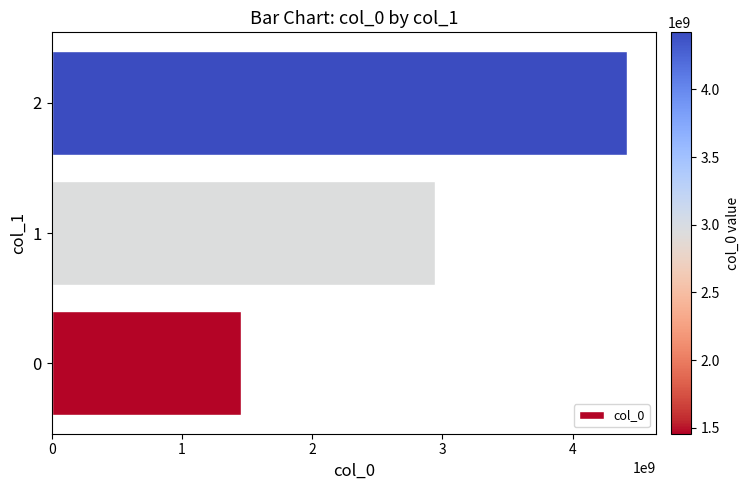

What is the sum of all values?

8824333328